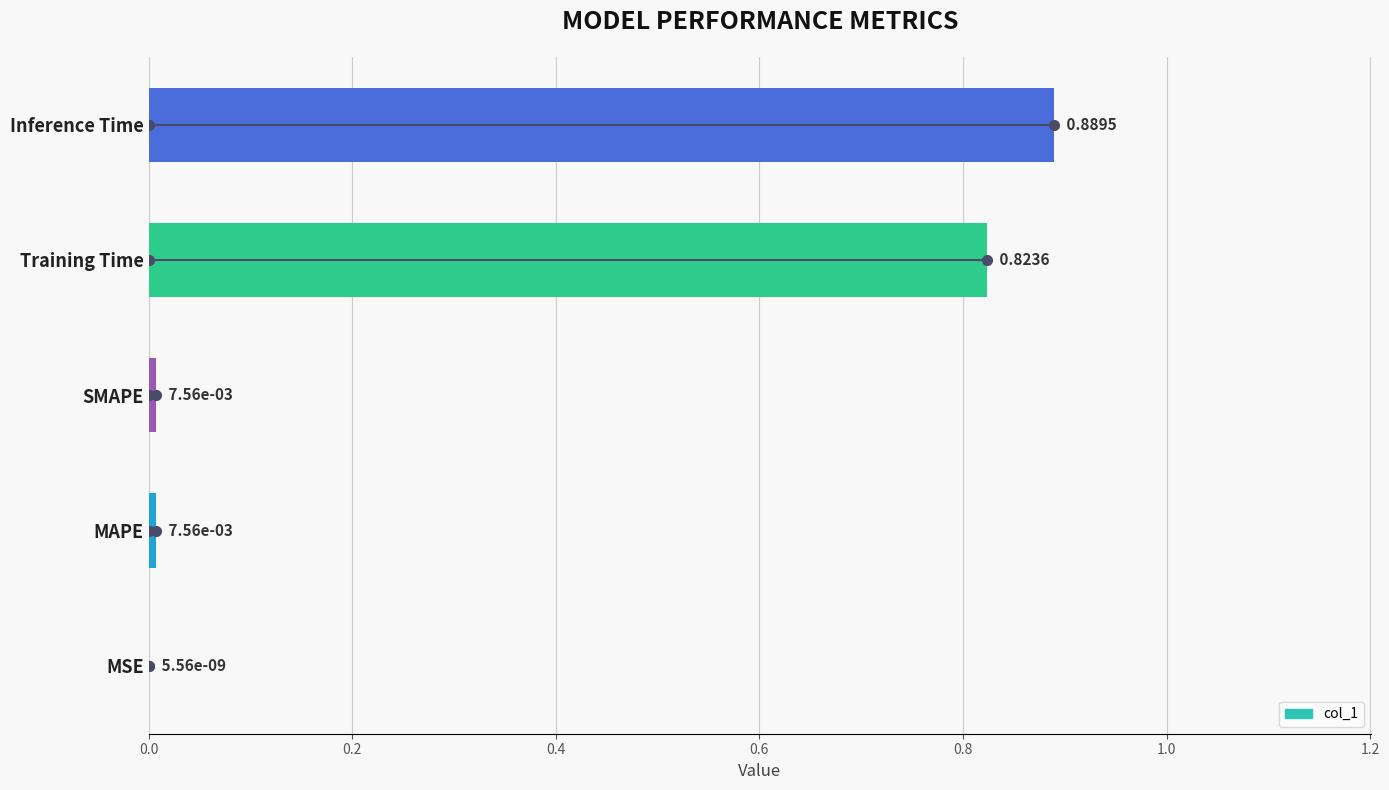

What is the sum of the values at Inference Time and Training Time?

1.7